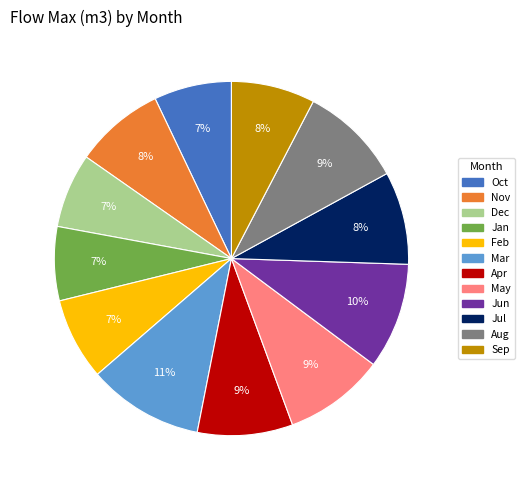

Is it true that Jun is 22% of the pie?

False